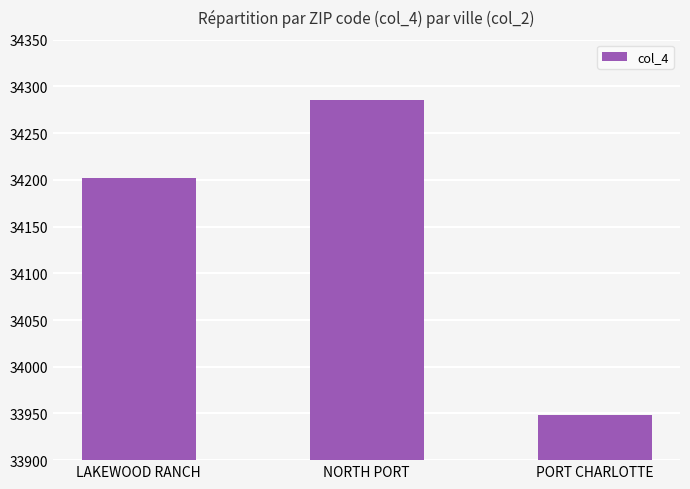

How many series are shown in this chart?

1